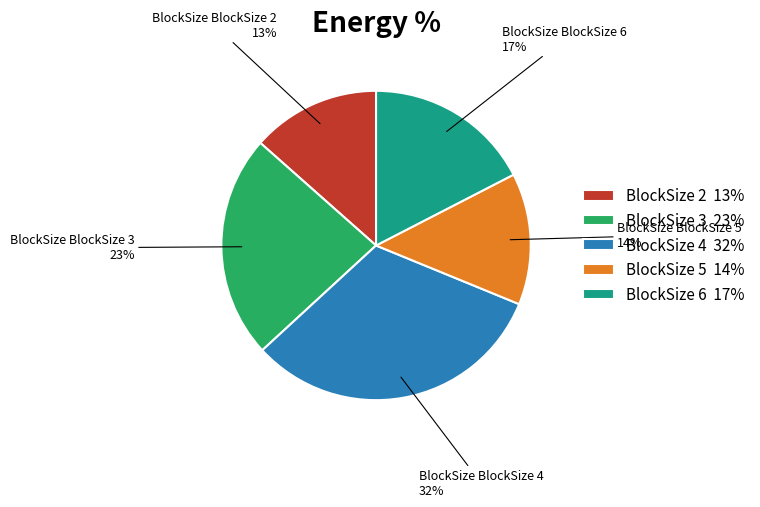

Is there a majority slice in this chart?

No